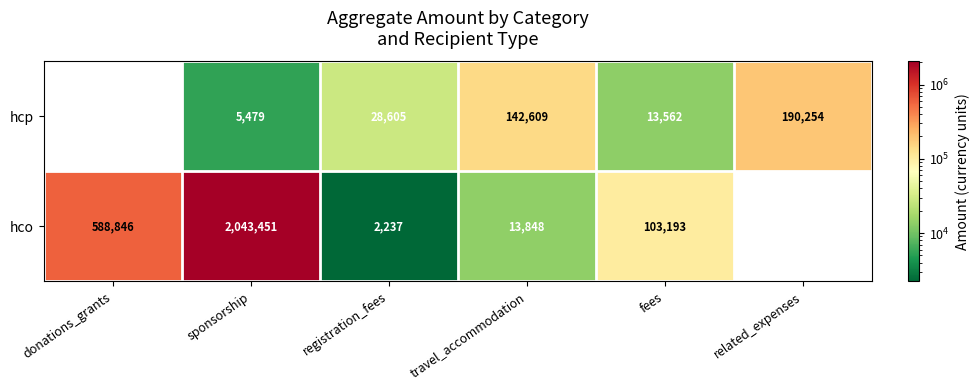

How many series are shown in this chart?

2